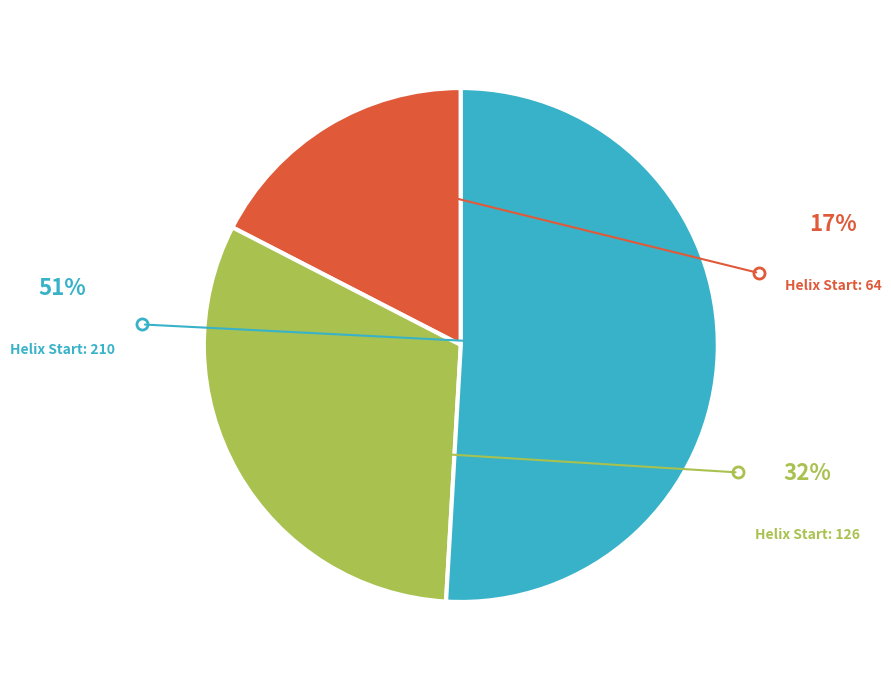

Does any single category account for the majority?

Yes